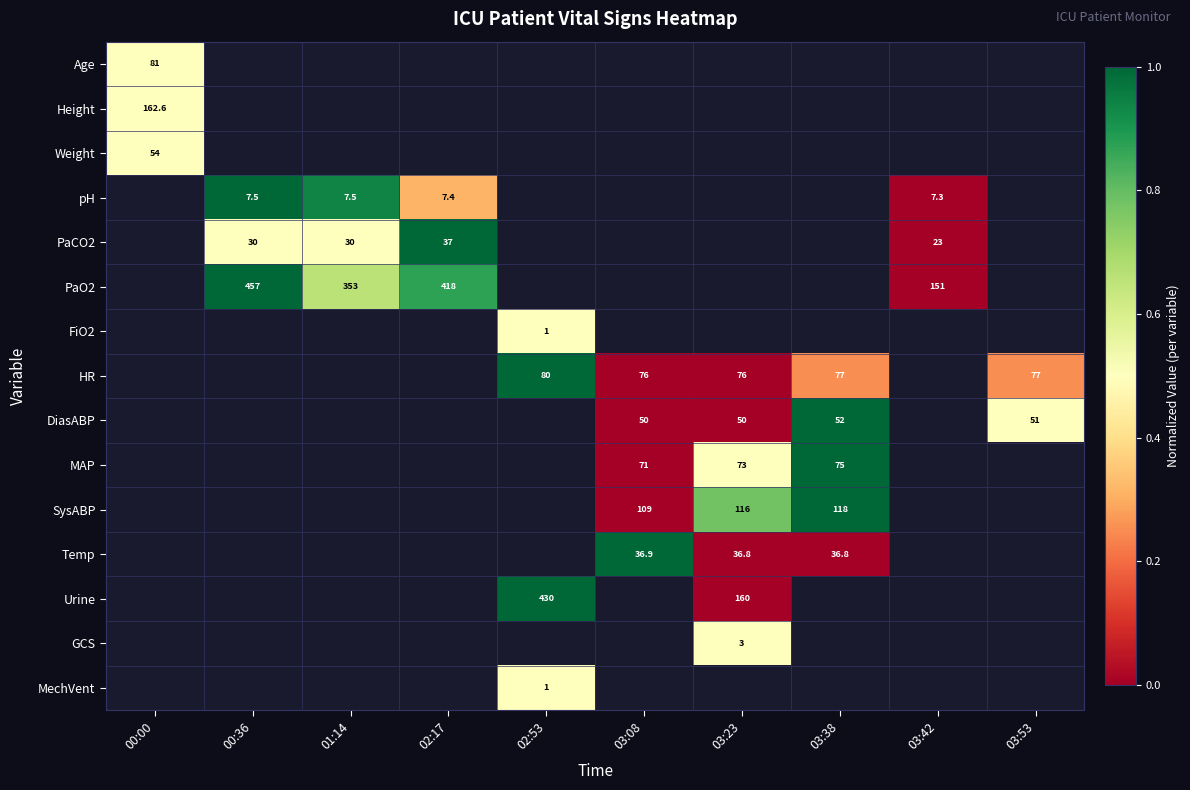

Is it true that pH equals 7.4 at 02:17?

True